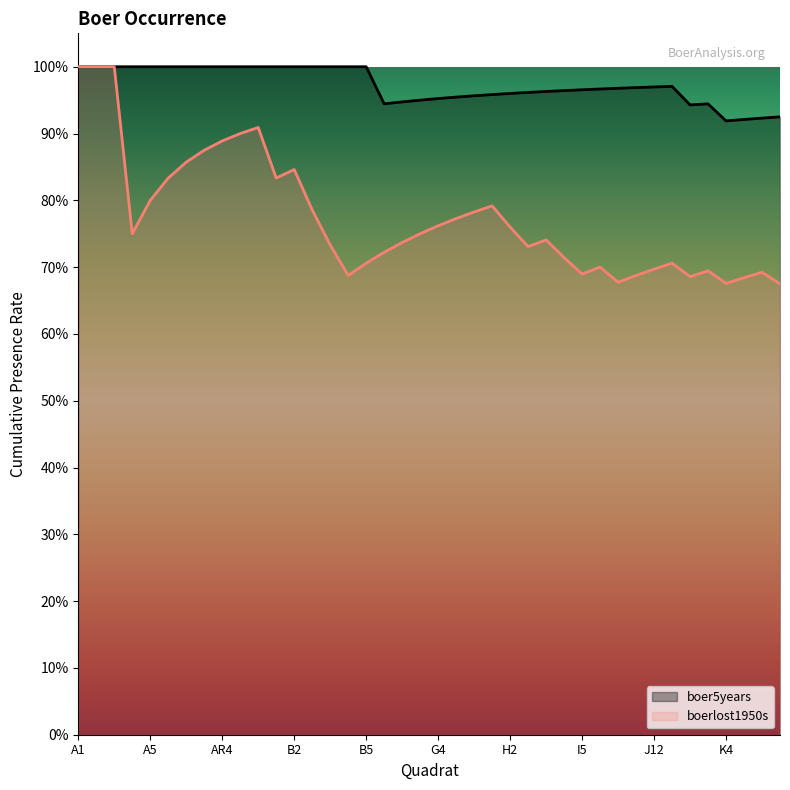

How many distinct data groups are displayed?

2